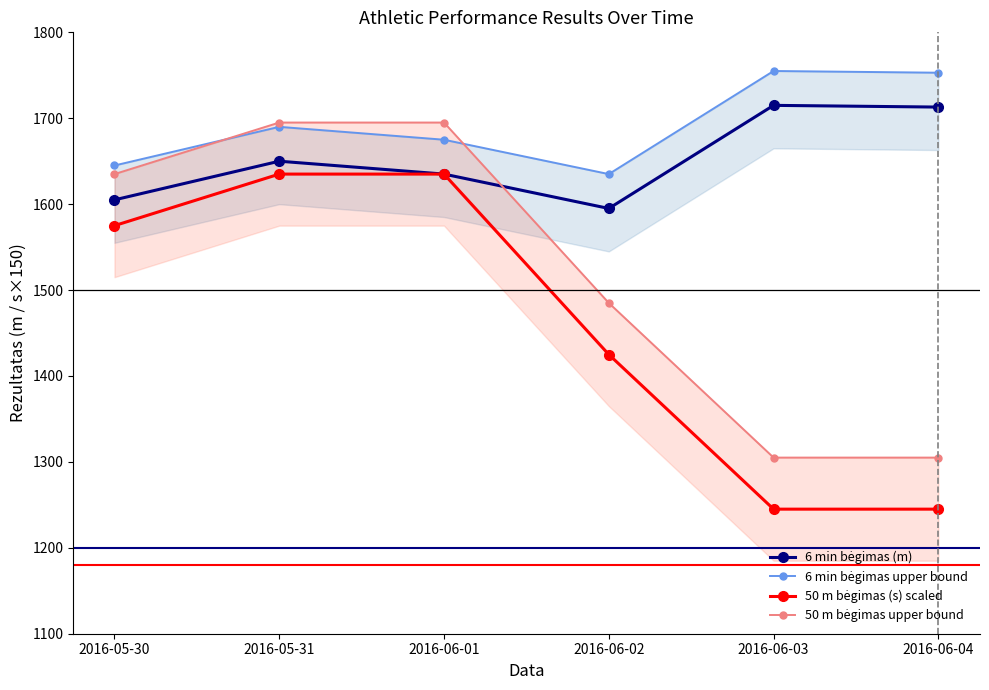

True or false: 50 m bėgimas upper bound and 50 m bėgimas (s) scaled cross at least once.

False